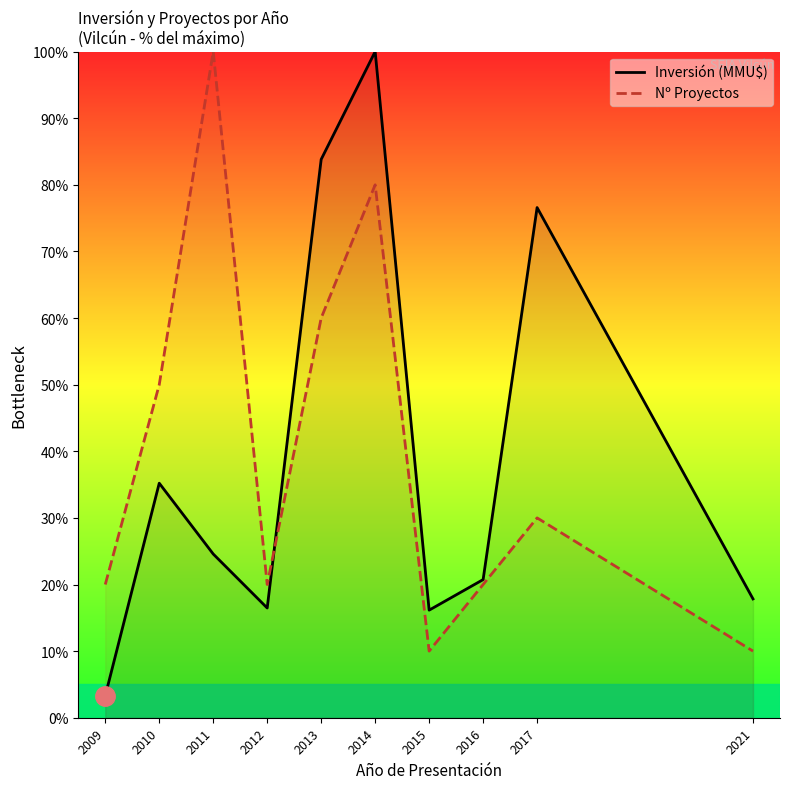

How many intersections are there between Inversión (MMU$) and Nº Proyectos?

1